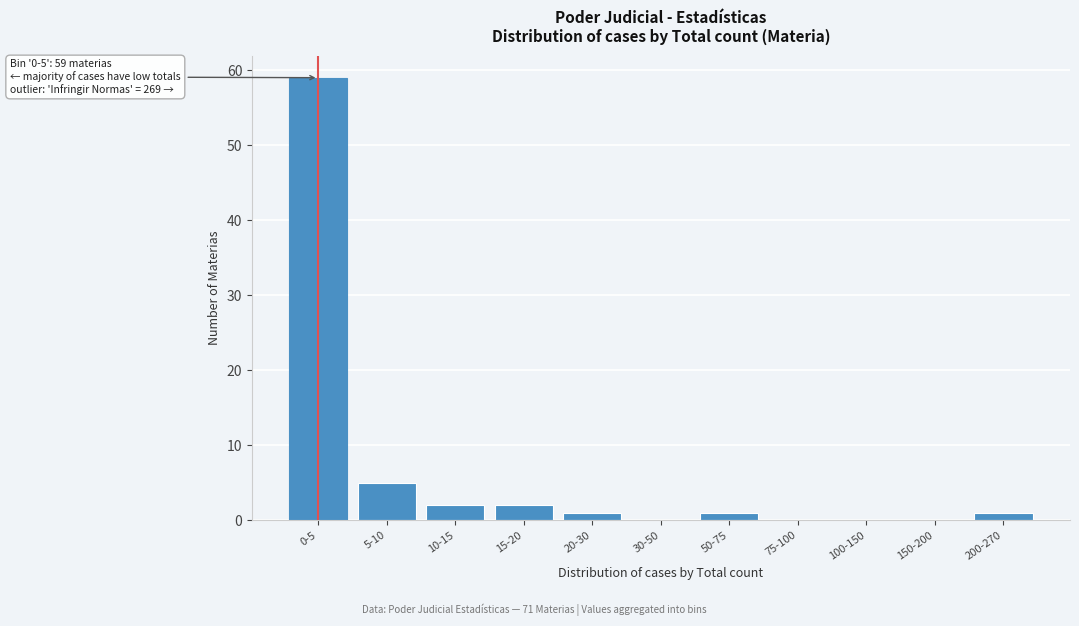

Reading right to left, transcribe all the data shown in this chart.

200-270=1	150-200=0	100-150=0	75-100=0	50-75=1	30-50=0	20-30=1	15-20=2	10-15=2	5-10=5	0-5=59